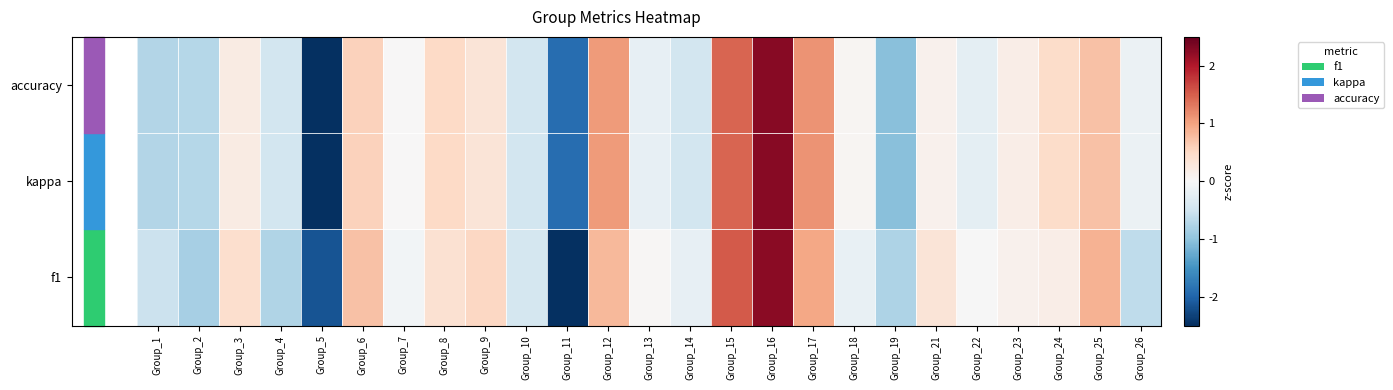

List the series in order of their peak value, lowest first.

f1, kappa, accuracy